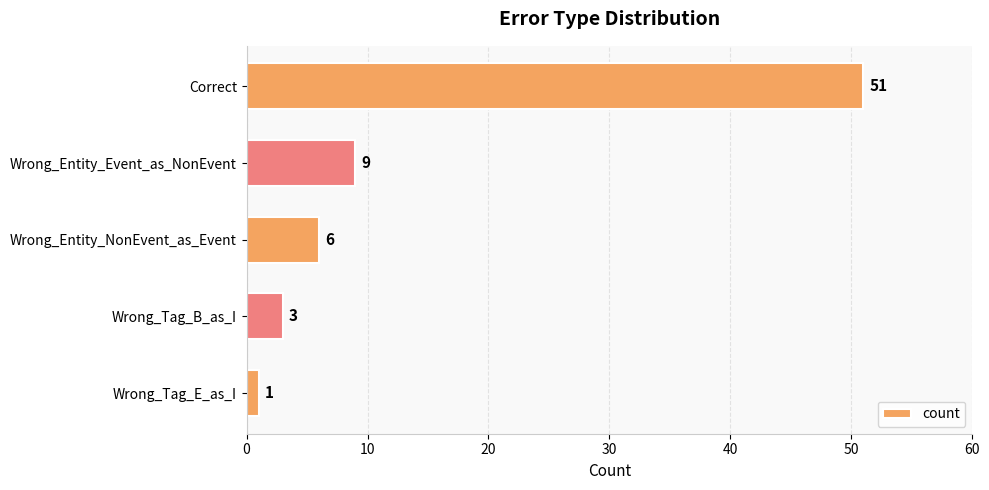

List the labels in order of value, largest first.

Correct, Wrong_Entity_Event_as_NonEvent, Wrong_Entity_NonEvent_as_Event, Wrong_Tag_B_as_I, Wrong_Tag_E_as_I